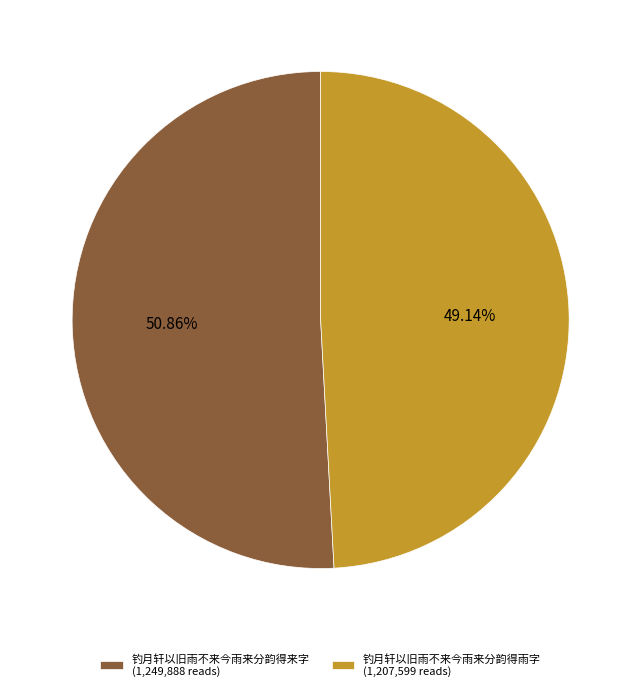

Rank the categories by value from highest to lowest.

钓月轩以旧雨不来今雨来分韵得来字, 钓月轩以旧雨不来今雨来分韵得雨字